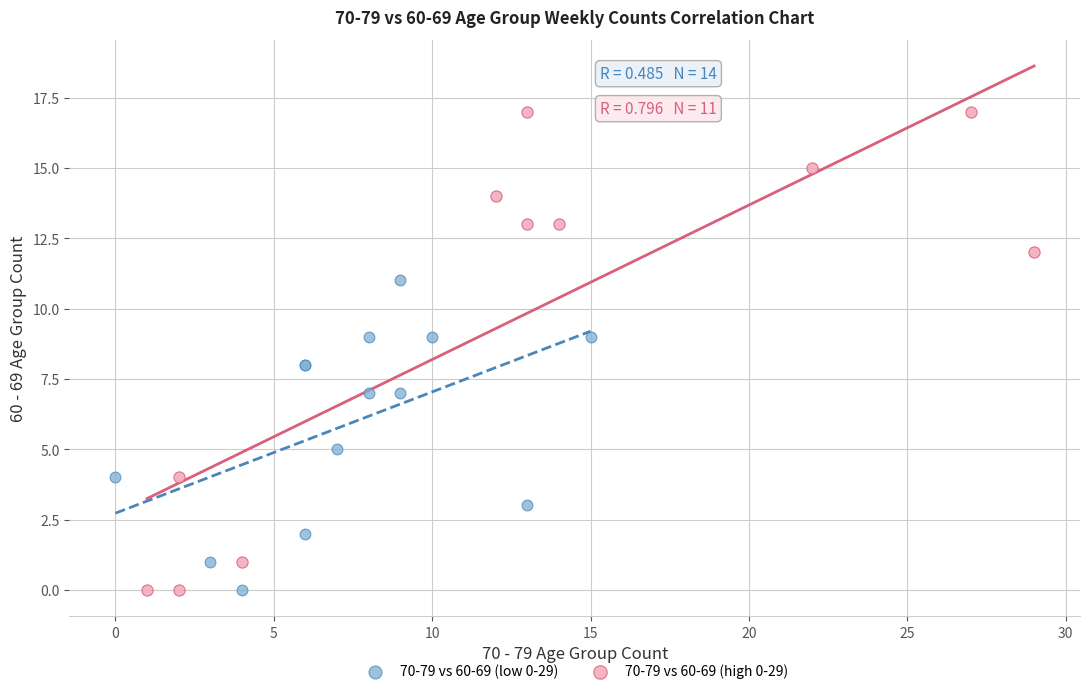

Which series has the largest Y range (max minus min)?

70-79 vs 60-69 (high 0-29)